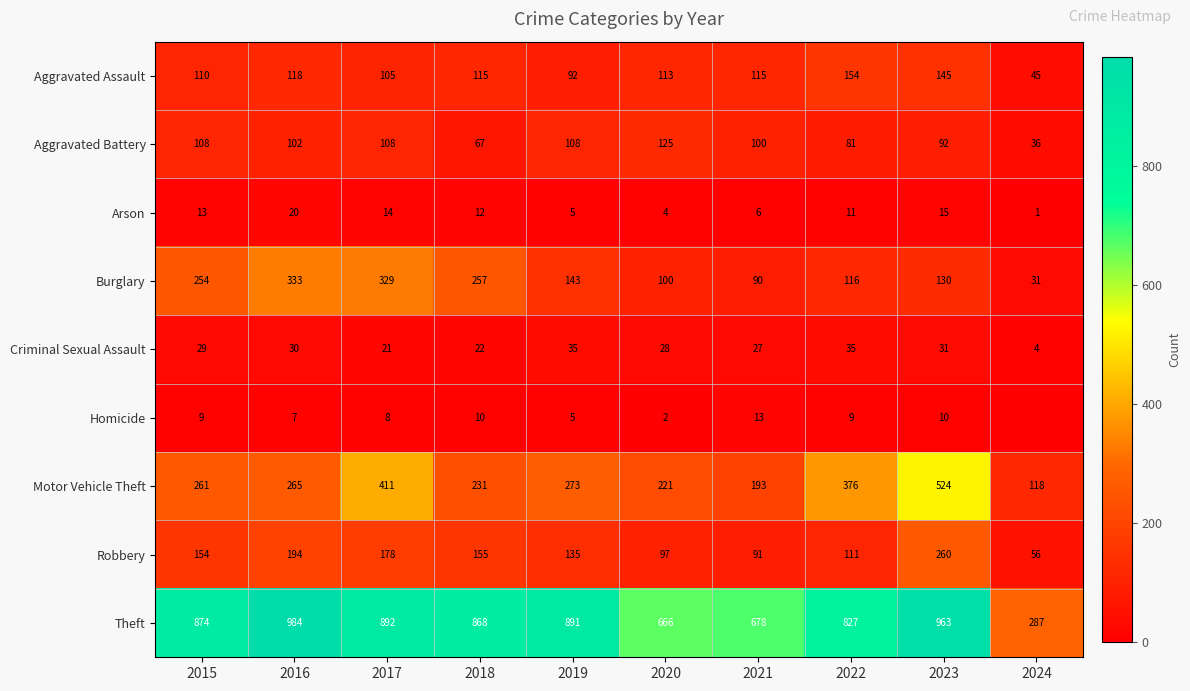

What is the difference between the highest and lowest values at 2019?

886